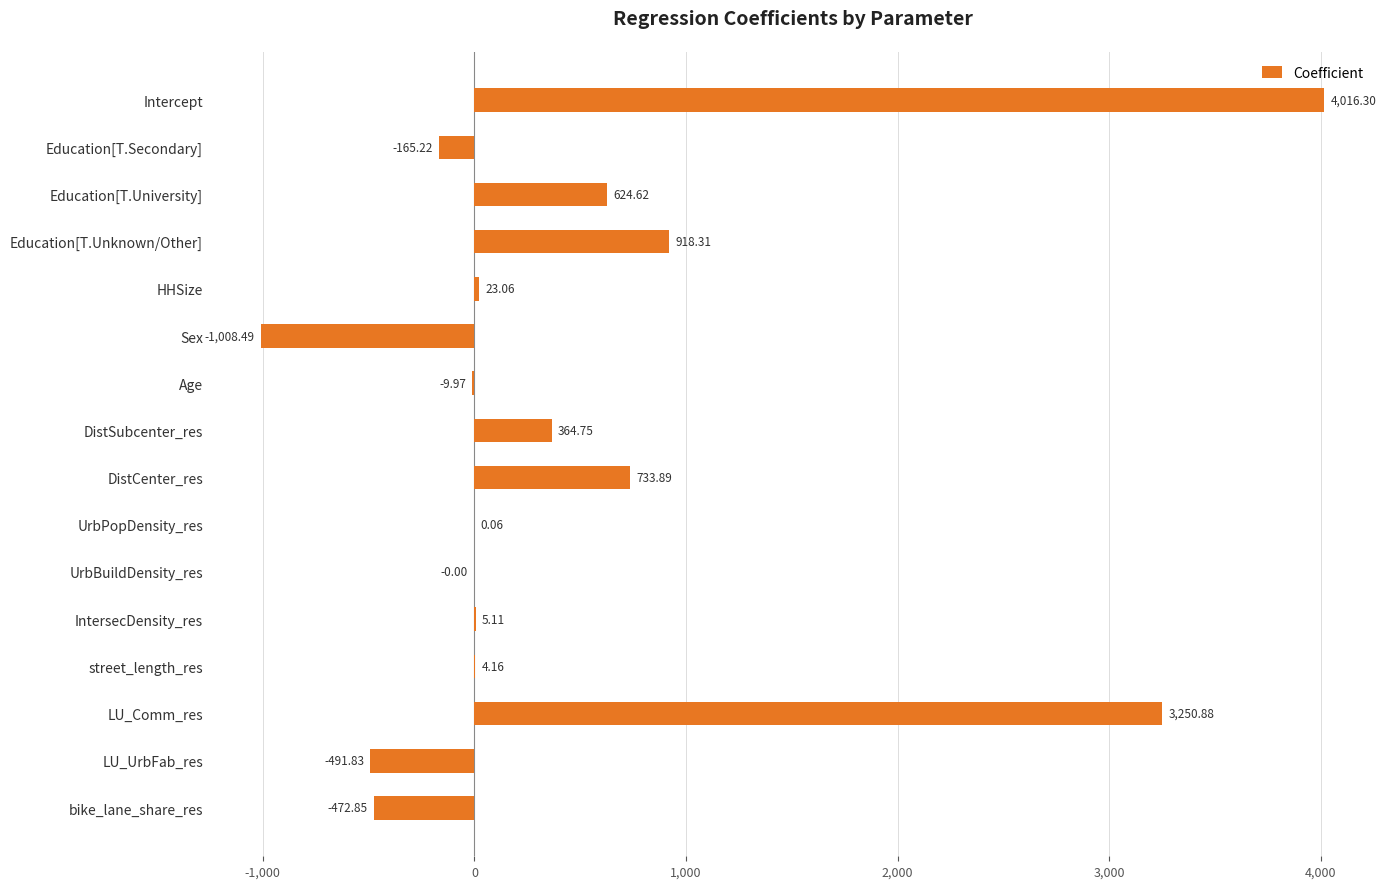

What is the greatest value displayed?

4016.3